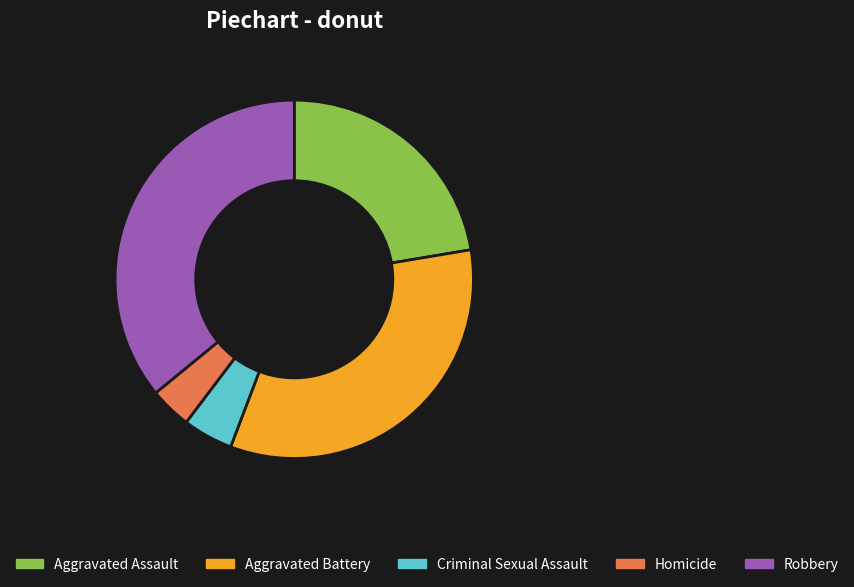

Do Criminal Sexual Assault and Robbery together represent more than half of the pie?

No